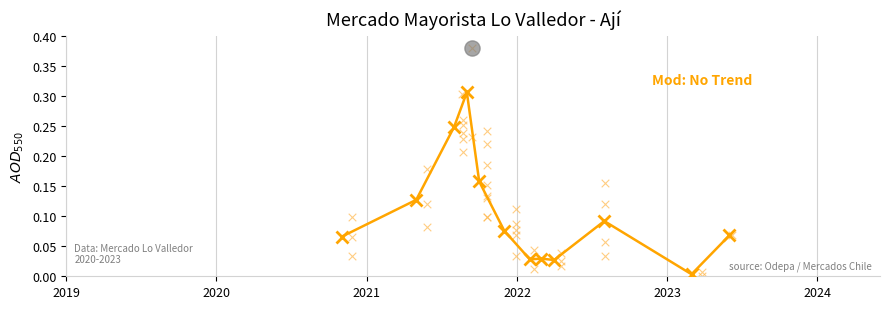

Which has a higher value, 2023 or 2019?

2023